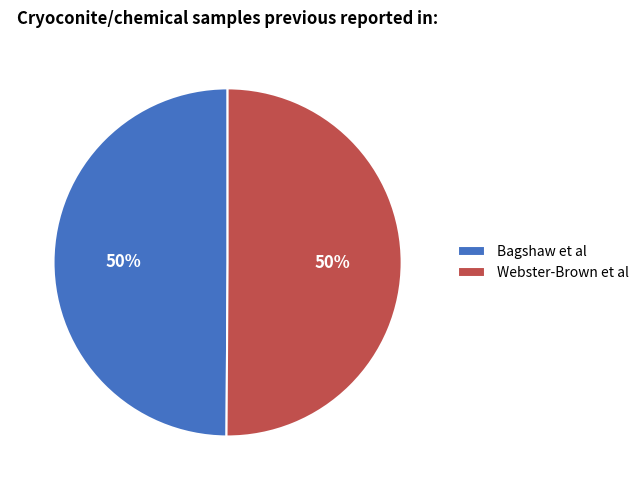

Do Webster-Brown et al and Bagshaw et al together represent more than half of the pie?

Yes